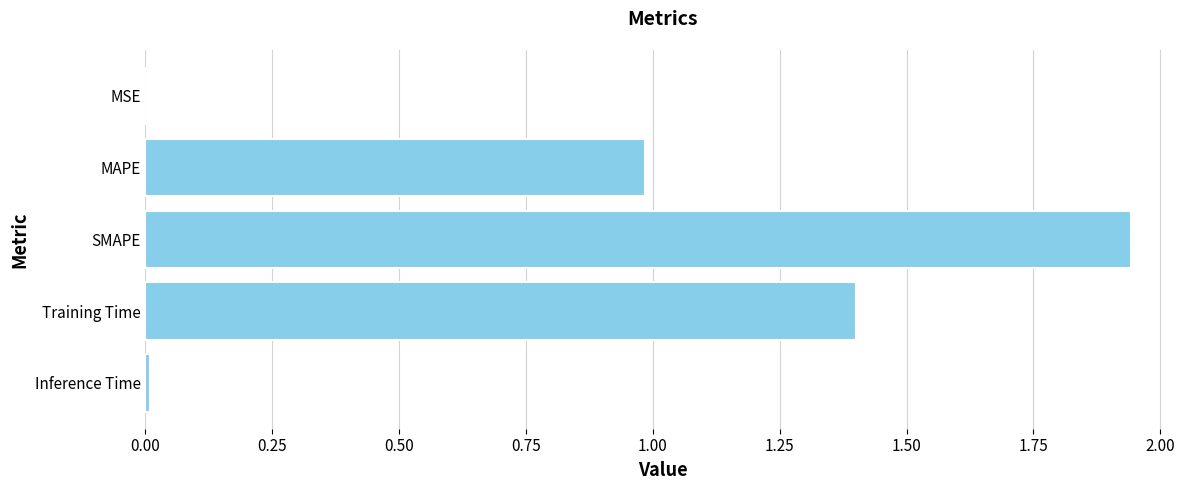

The chart shows a value of 1.4 at Training Time. True or false?

True